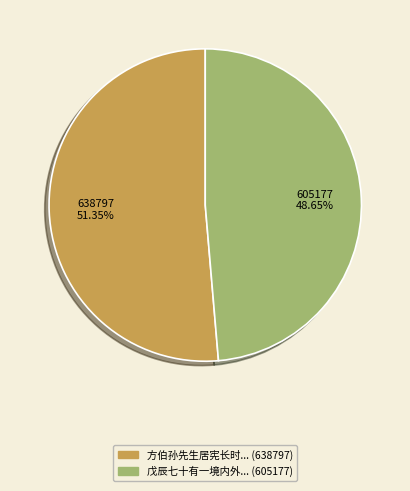

Is there a majority slice in this chart?

Yes